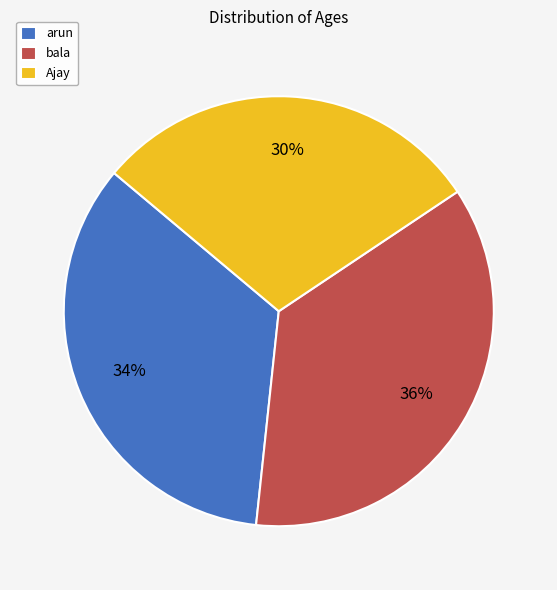

Does bala represent more than half of the total?

No